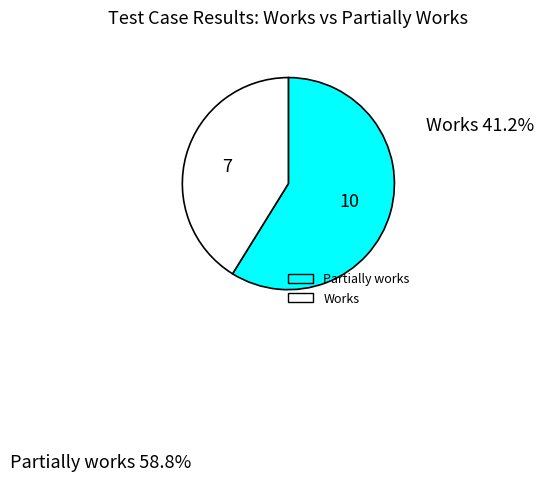

Do Works and Partially works together represent more than half of the pie?

Yes